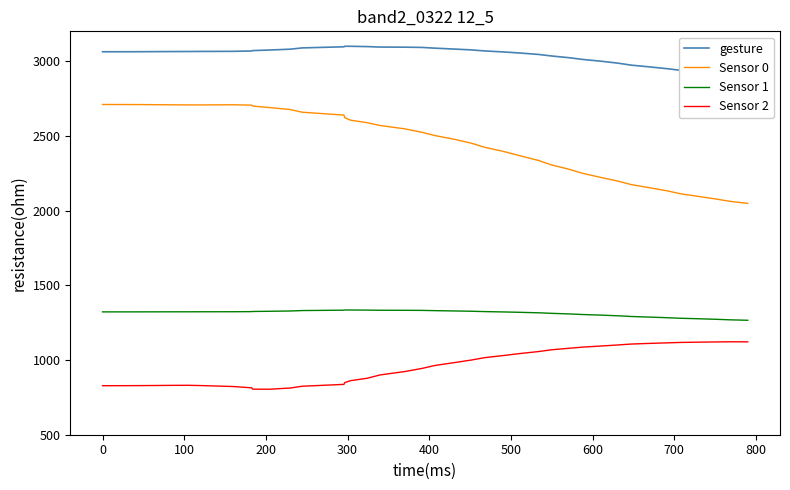

What is the minimum value for Sensor 1?

1266.0